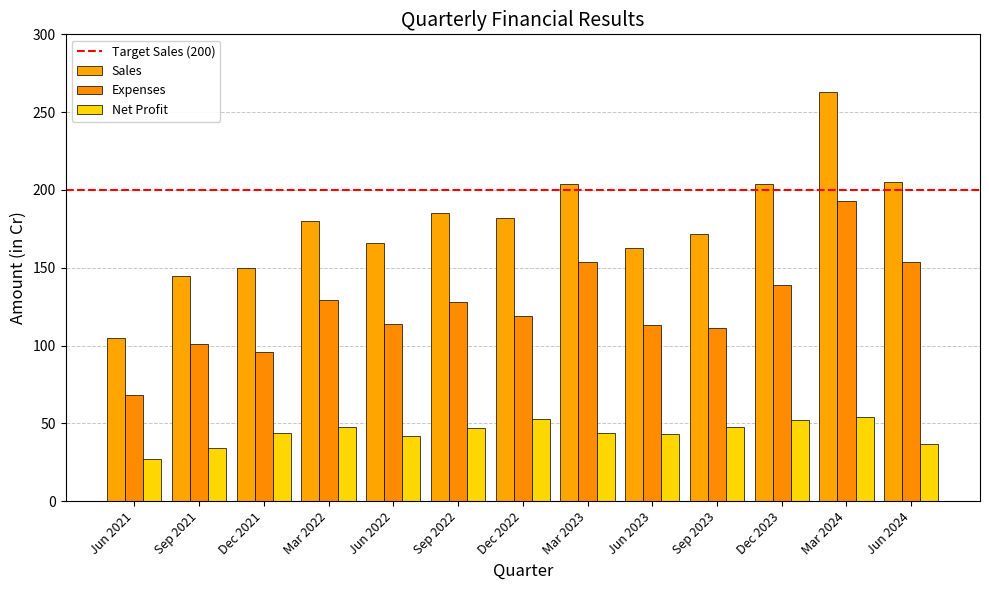

Read the Sales value at Sep 2021, to the nearest 50.

150